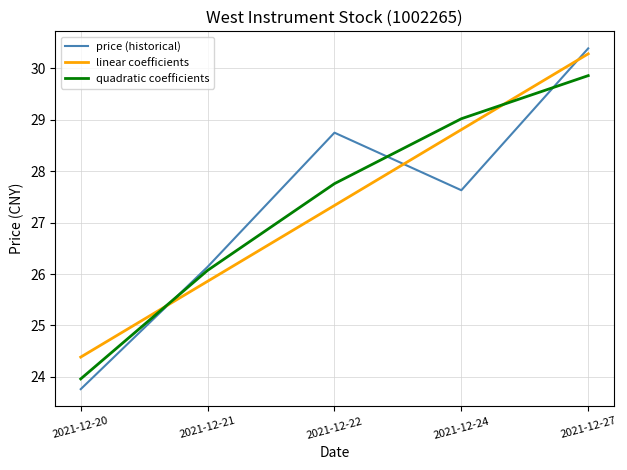

At which category is the sum across all series the highest?

2021-12-27